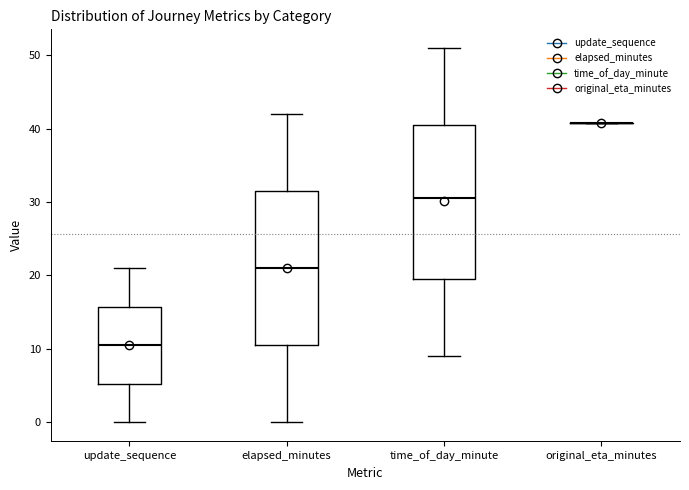

Reading left to right, transcribe this box plot: for each box, give where its median line is, the range the box spans, and where its two whiskers end, as read against the y-axis. The values are not printed on the chart, so give them approximately, as read against the axis.

update_sequence: median 11, box 5 to 16, whiskers 0 to 21
elapsed_minutes: median 21, box 11 to 32, whiskers 0 to 42
time_of_day_minute: median 31, box 20 to 41, whiskers 9 to 51
original_eta_minutes: box collapsed to a line at 41, whiskers 41 to 41